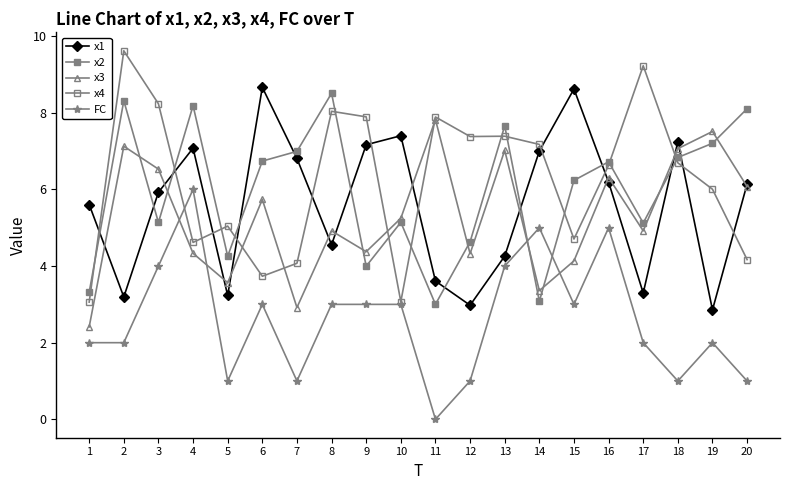

Is this an area chart (filled region under the line)?

No